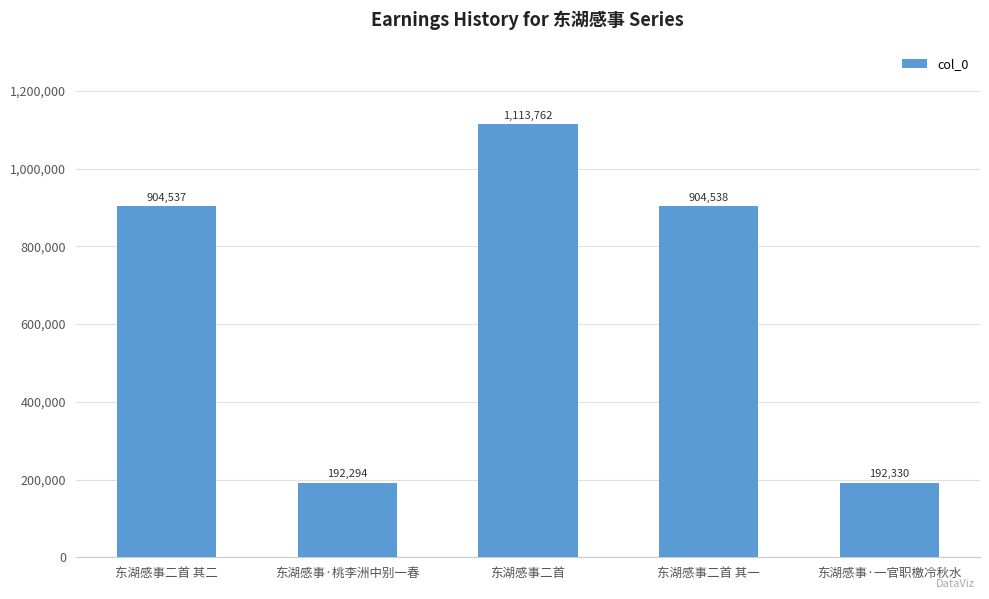

The chart shows a value of 1777932 at 东湖感事二首. True or false?

False